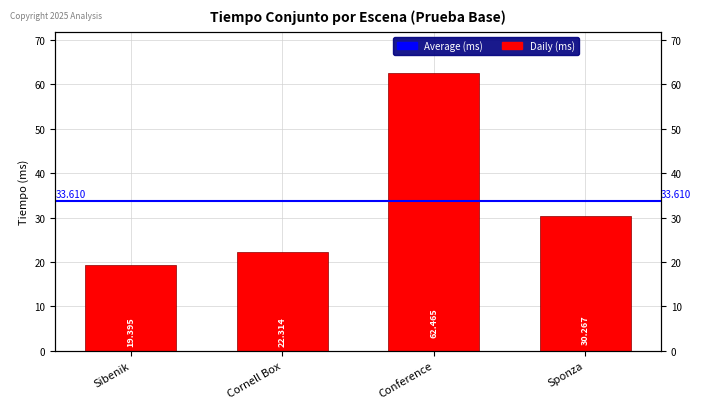

Where does the data first go above 30?

Conference